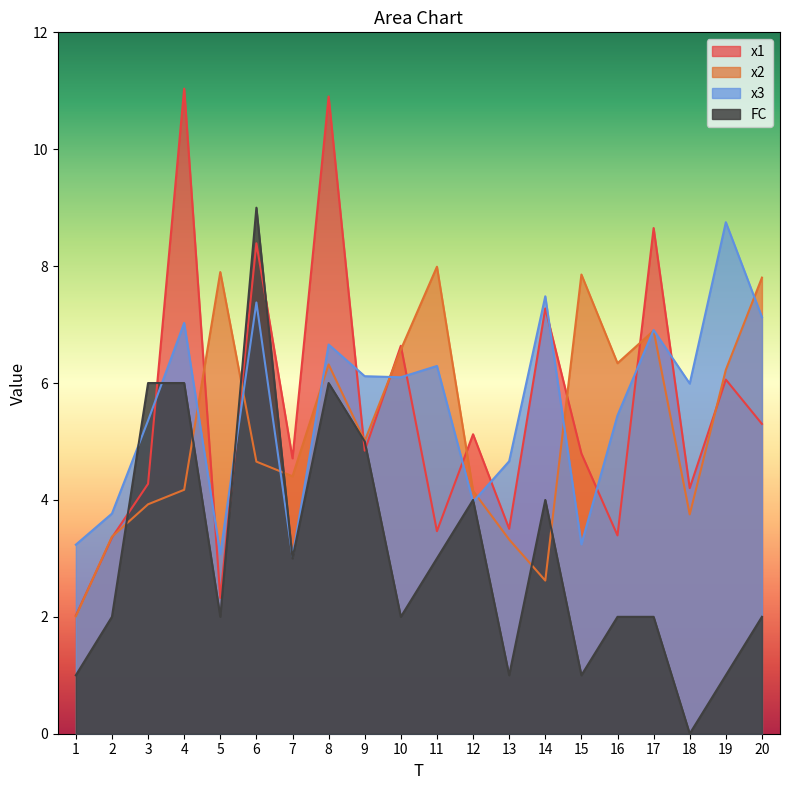

The value of x3 at 3 is 9.2. True or false?

False